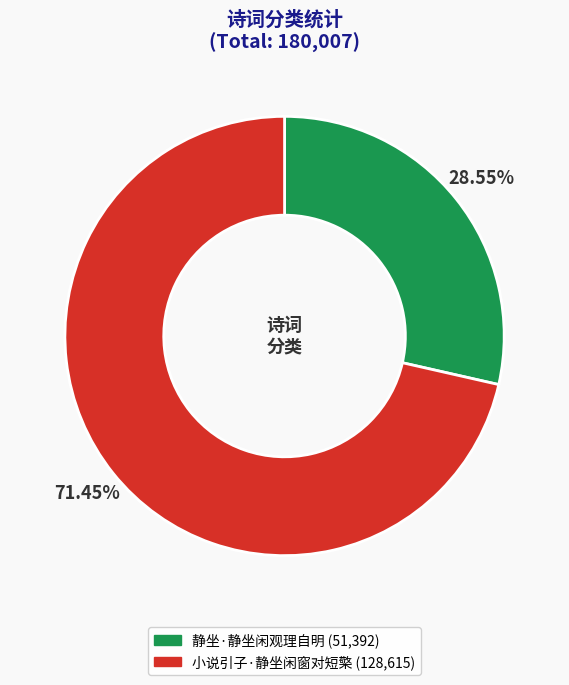

Which has a higher value, 静坐·静坐闲观理自明 or 小说引子·静坐闲窗对短檠?

小说引子·静坐闲窗对短檠